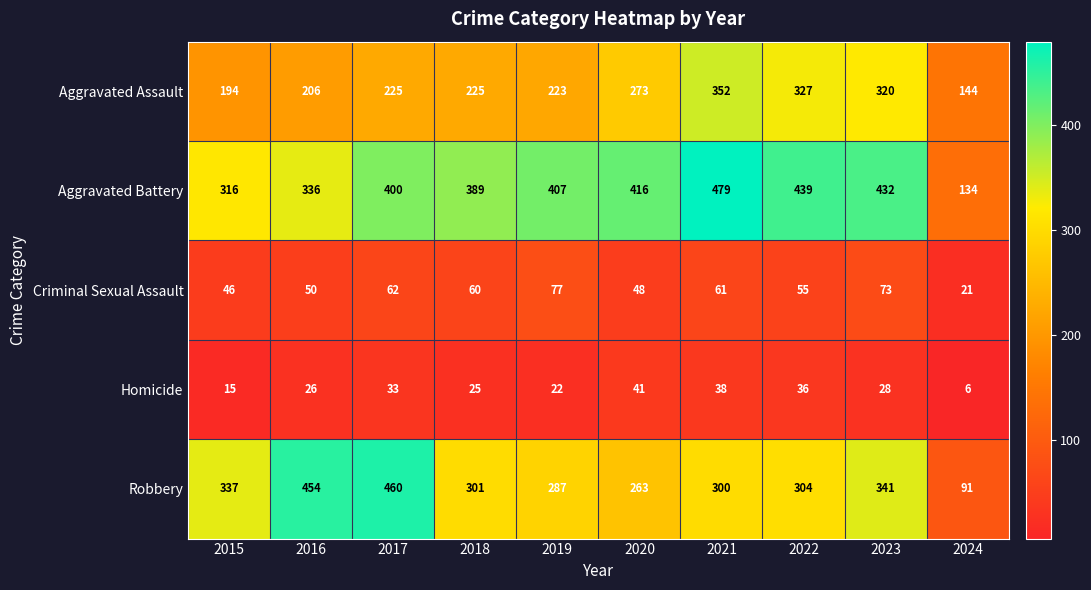

Is the value of Homicide at 2019 greater than the value of Aggravated Assault at 2019?

No